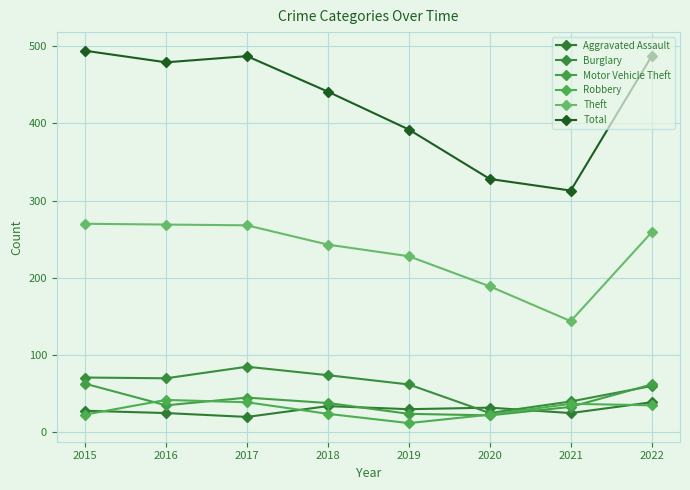

What is the average value of the Theft series?

234